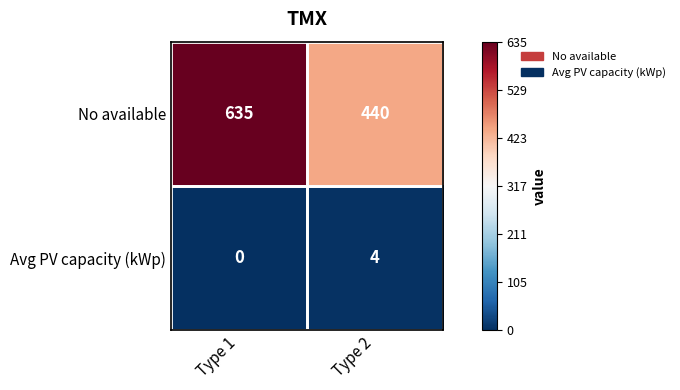

What is the difference between the Avg PV capacity (kWp) values at Type 2 and Type 1?

4